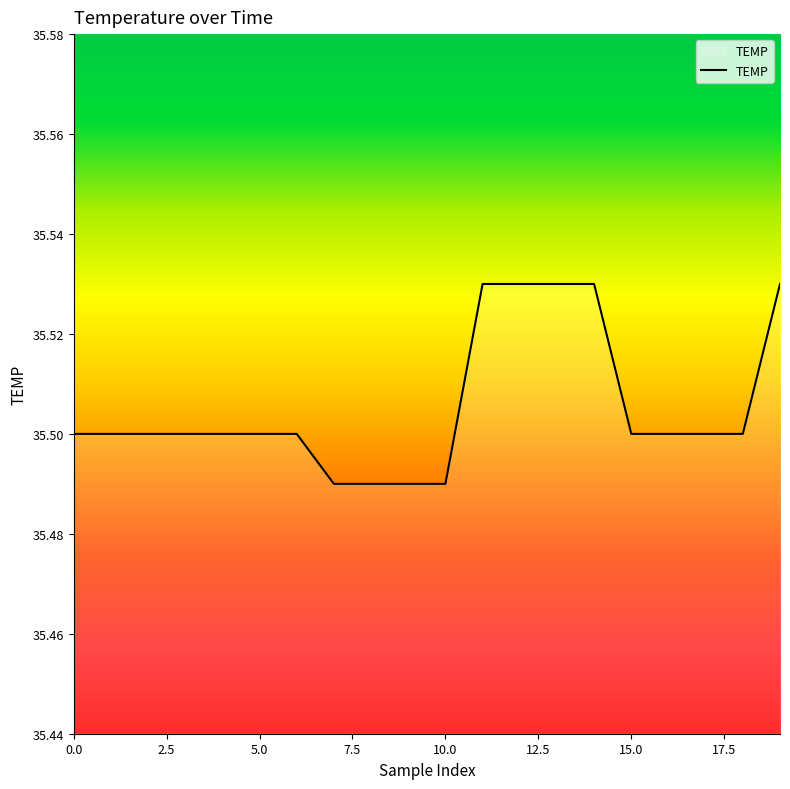

How many lines are shown in the chart?

1